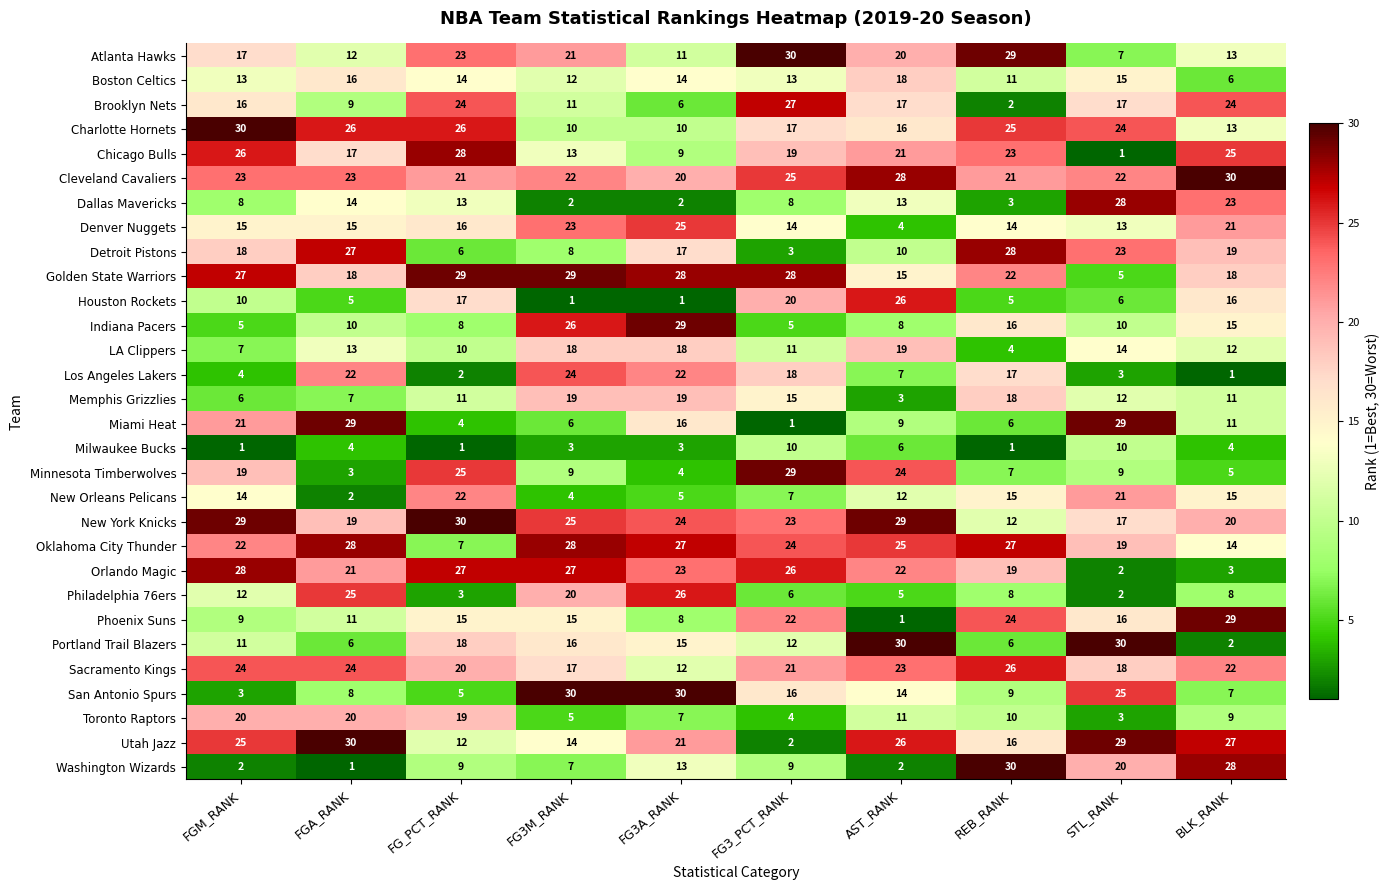

How many distinct data groups are displayed?

30